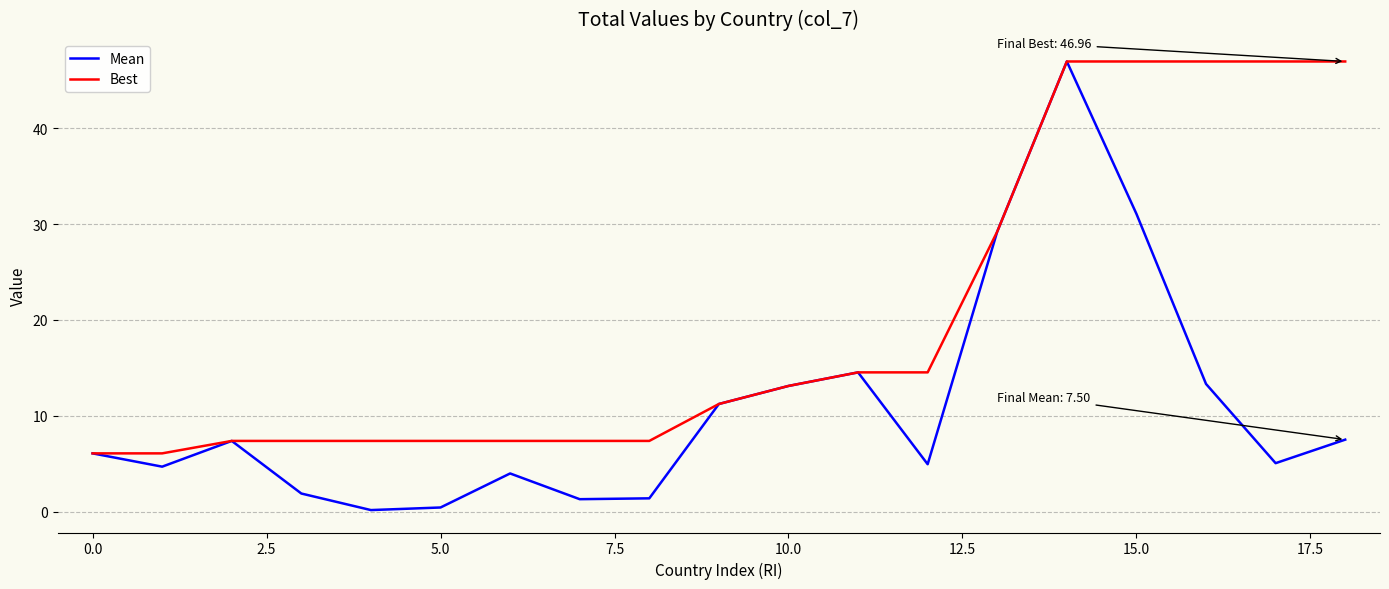

What is the maximum value shown in the chart?

47.0